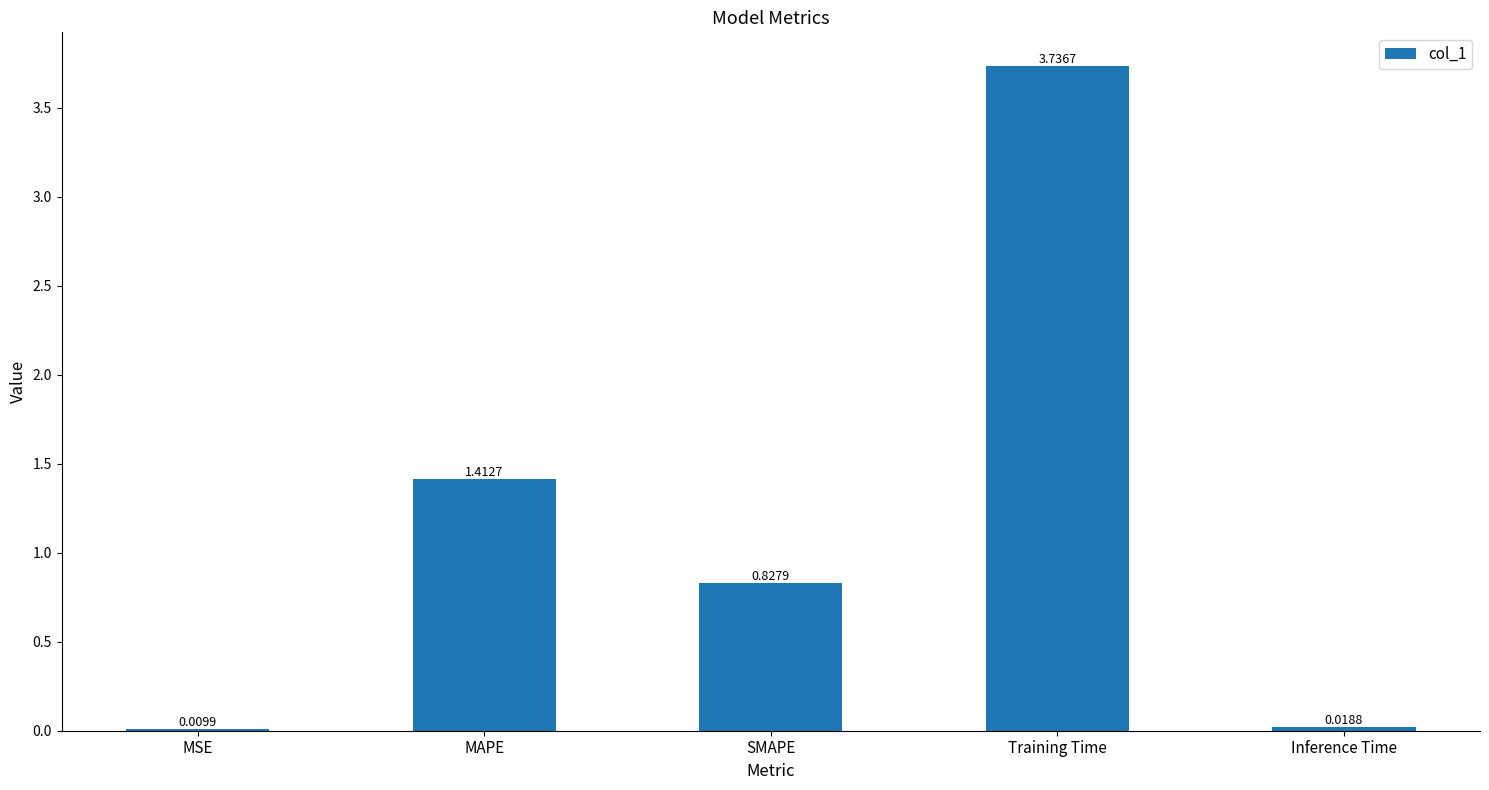

Which label corresponds to the largest value in the chart?

Training Time